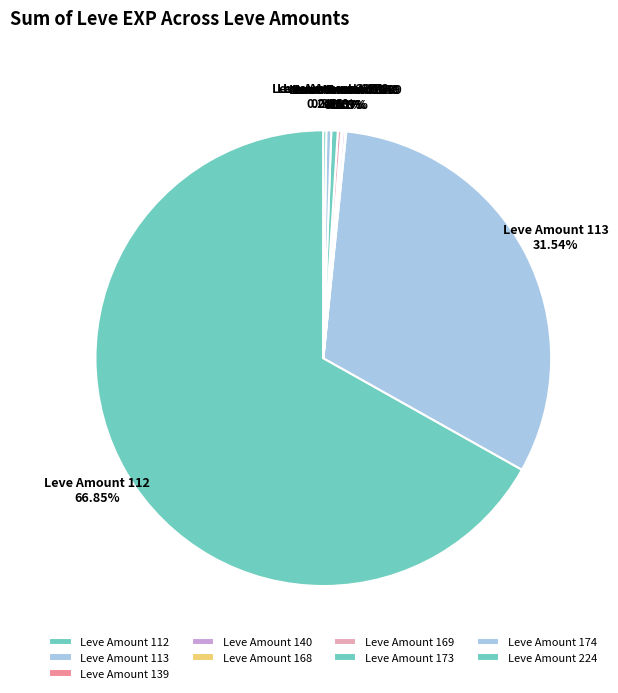

Does any single category account for the majority?

Yes